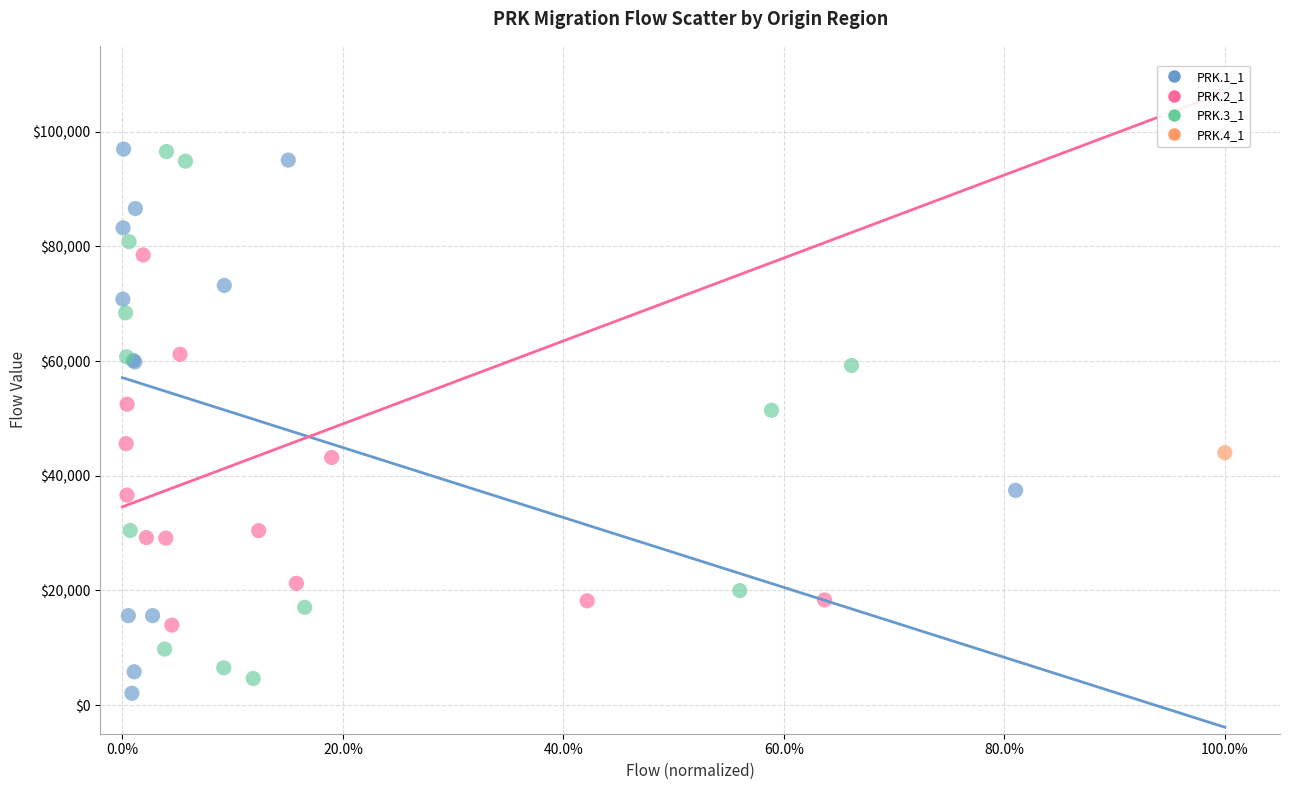

What are all the series names shown in the legend?

PRK.1_1, PRK.2_1, PRK.3_1, PRK.4_1